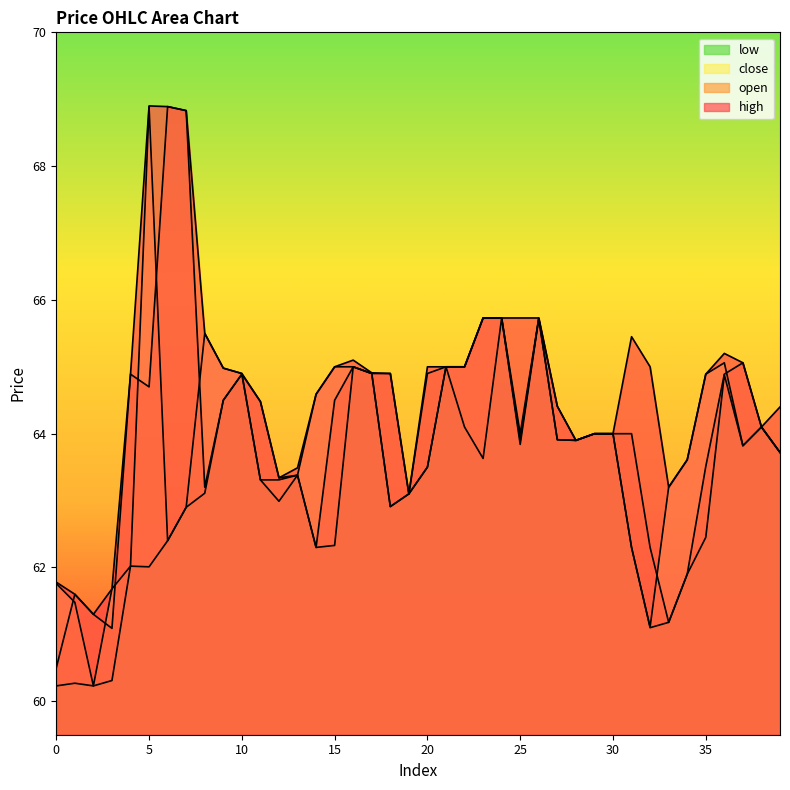

How many lines are shown in the chart?

4